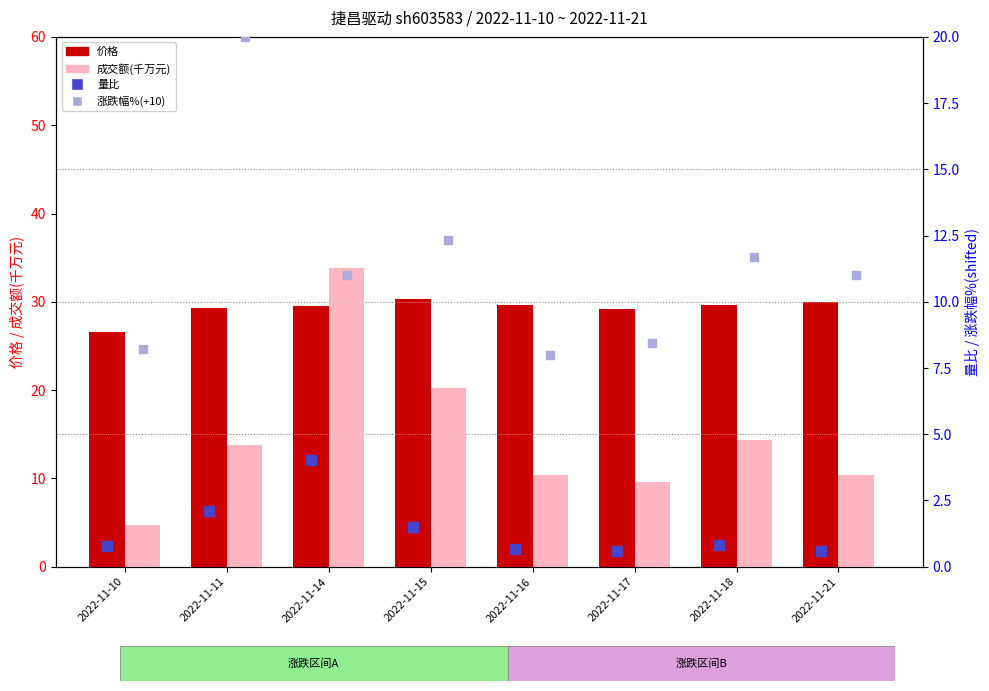

Which series has the widest spread of Y values?

成交额(千万元)